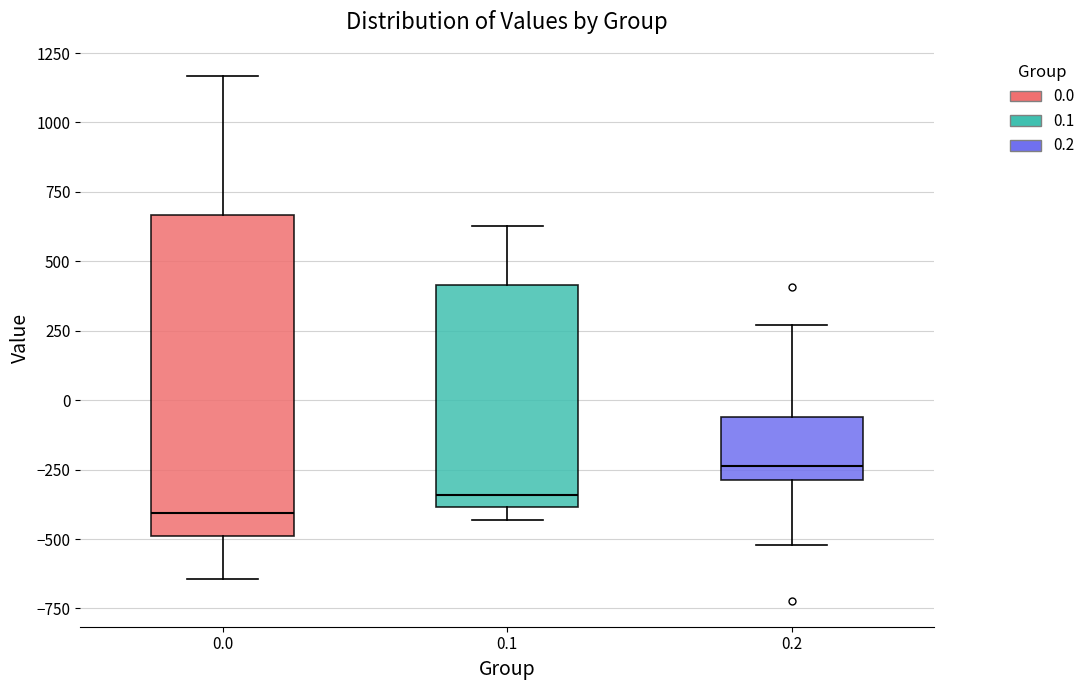

Which box's median line is the lowest?

0.0